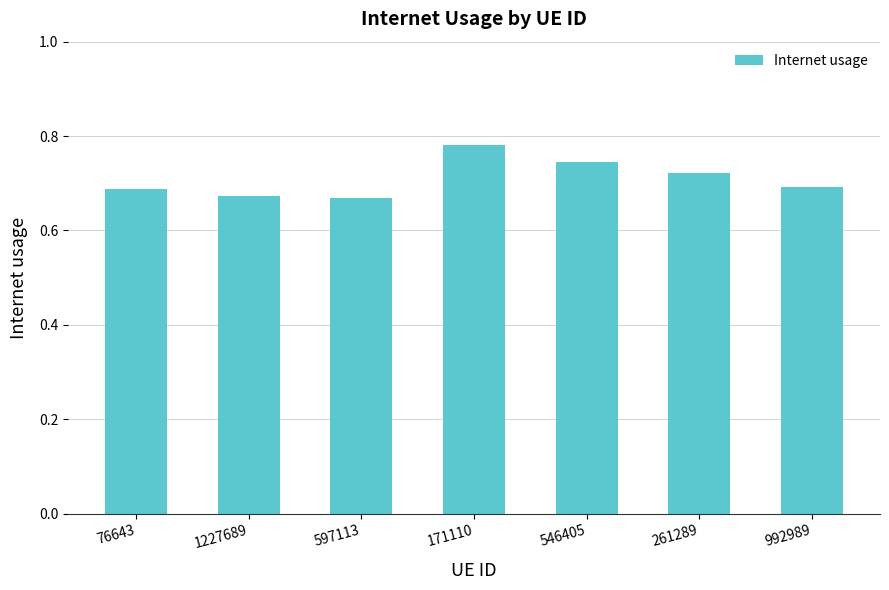

True or false: the data shows 0.7 at 261289.

True